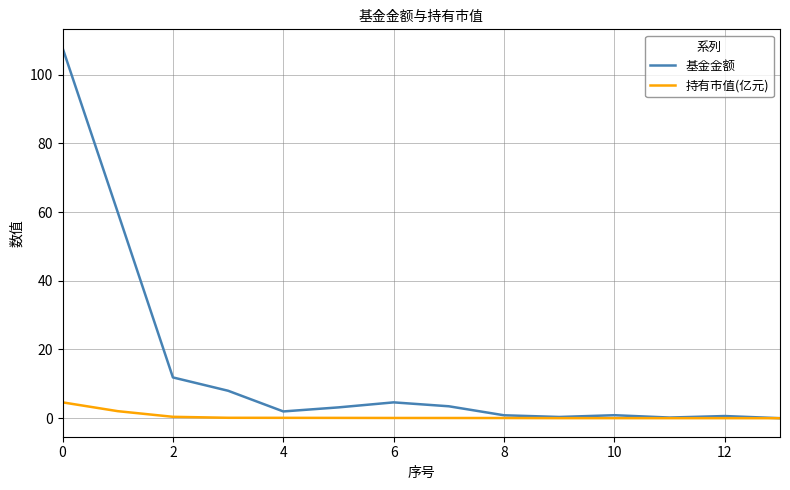

Rank the series by their maximum value, from lowest to highest.

持有市值(亿元), 基金金额